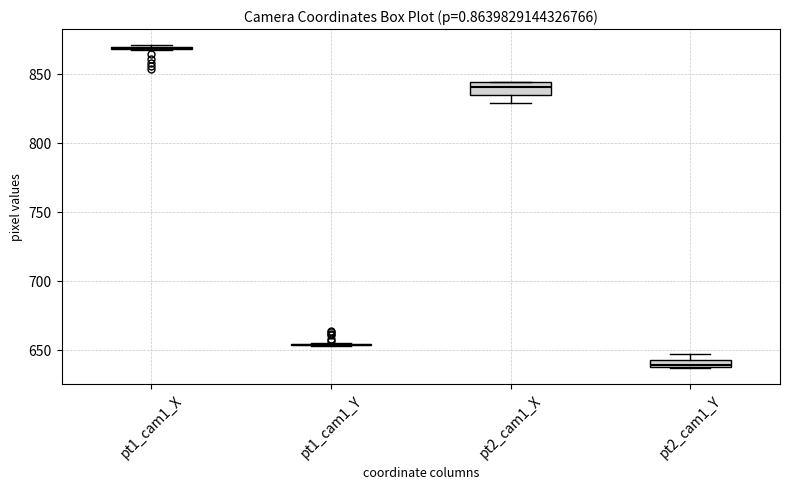

Where does the median line of the box for pt2_cam1_Y sit on the y-axis? The values are not printed on the chart, so give them approximately, as read against the axis.

640